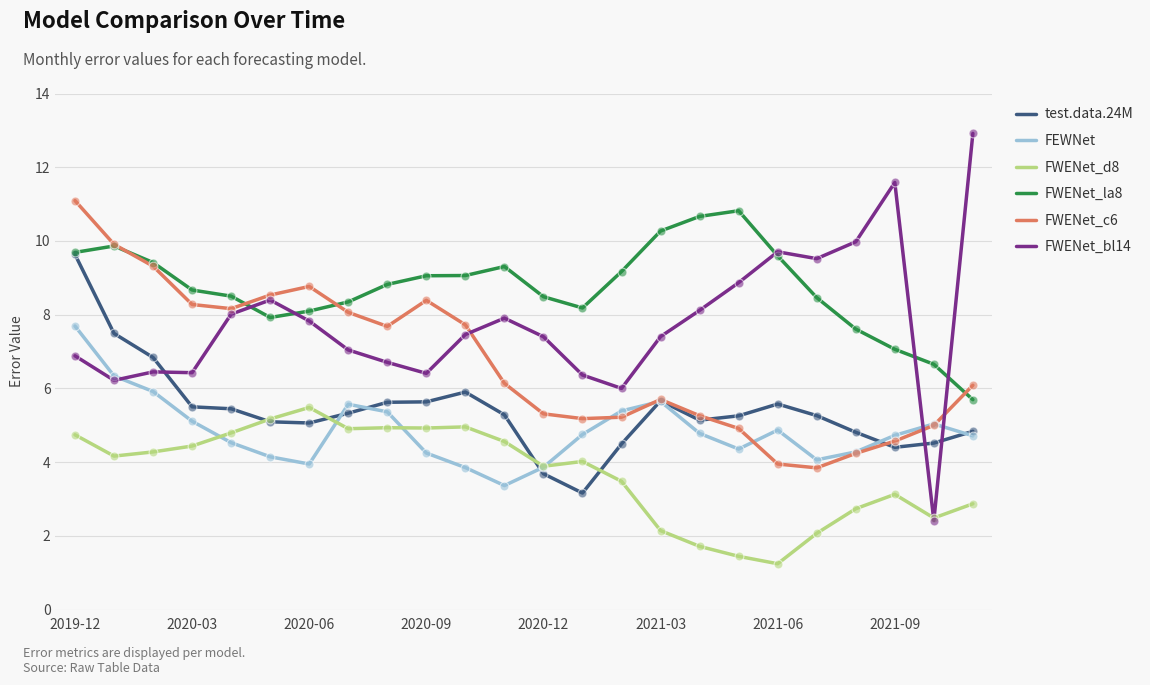

Which series has the widest spread of values?

FWENet_bl14